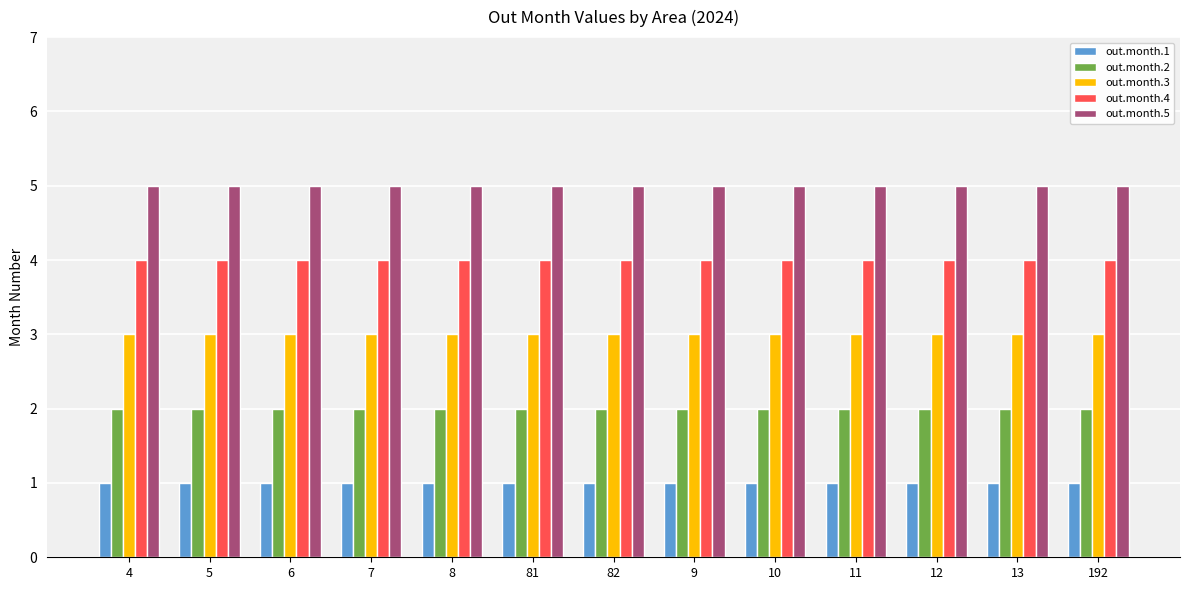

What is the average value of the out.month.1 series?

1